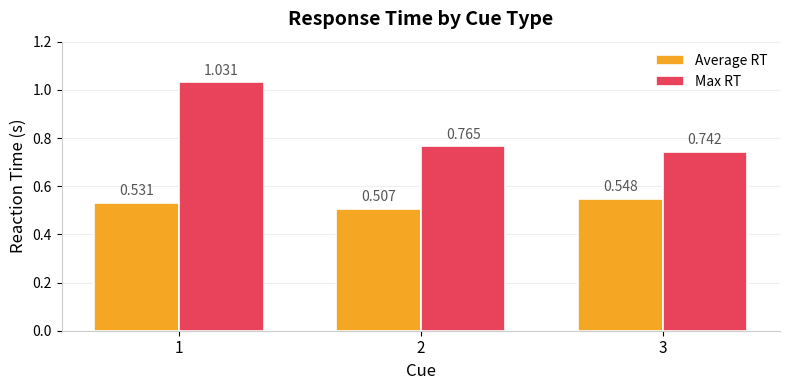

Does the chart contain stacked bars?

No